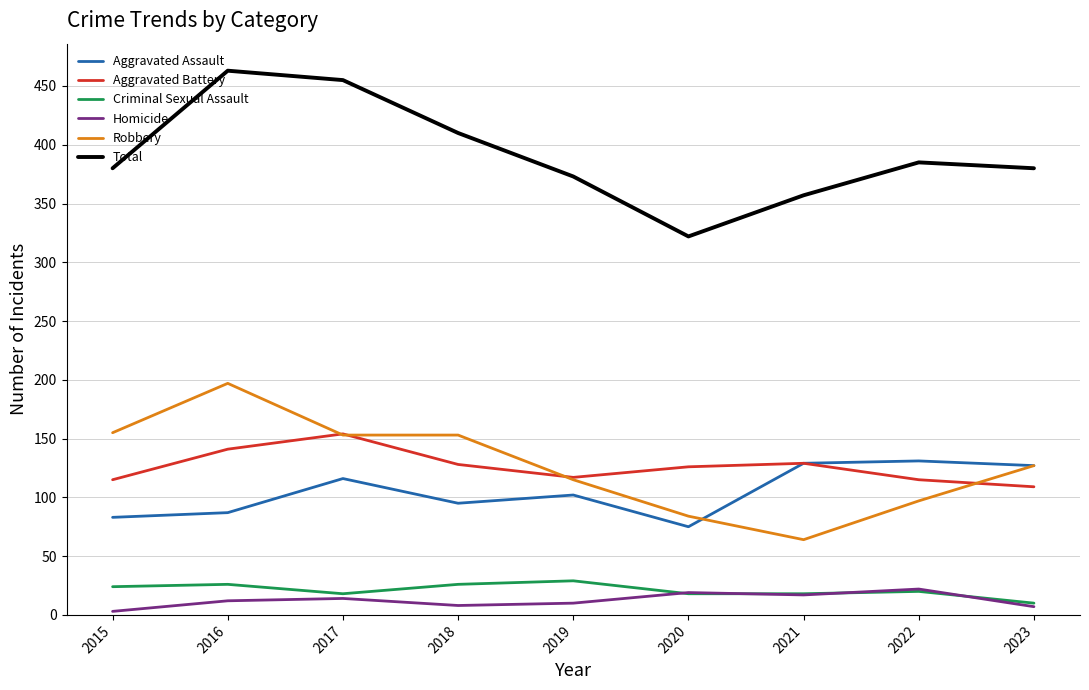

Read the Aggravated Assault value at 2016, to the nearest 5.

85